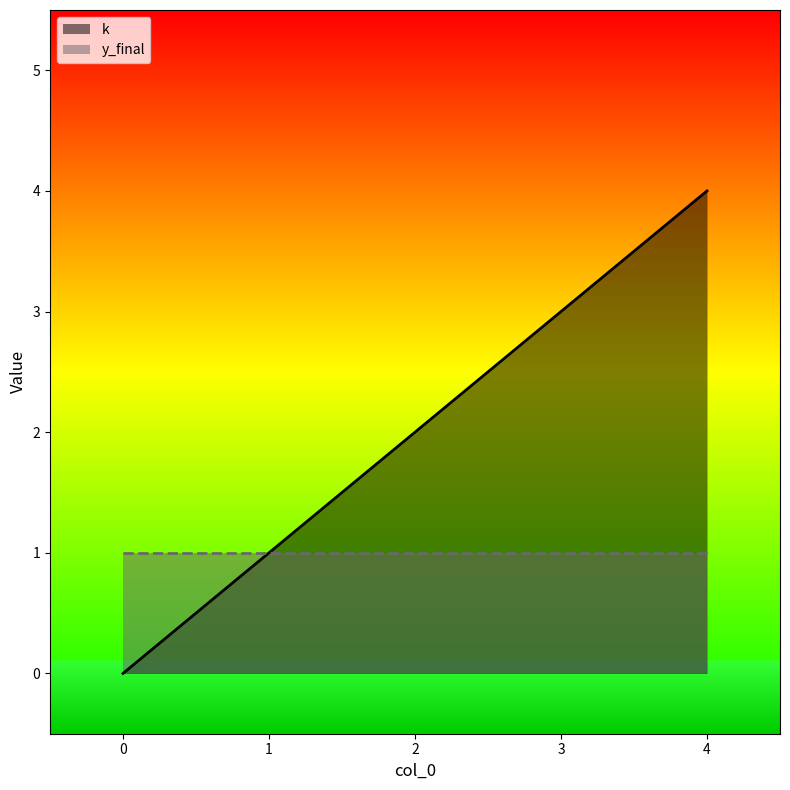

Rank the categories by value from highest to lowest.

4, 3, 2, 1, 0